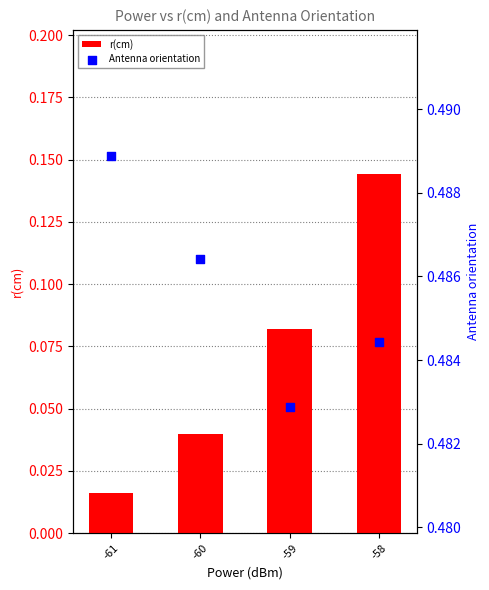

Which series contains the lowest Y value?

r(cm)